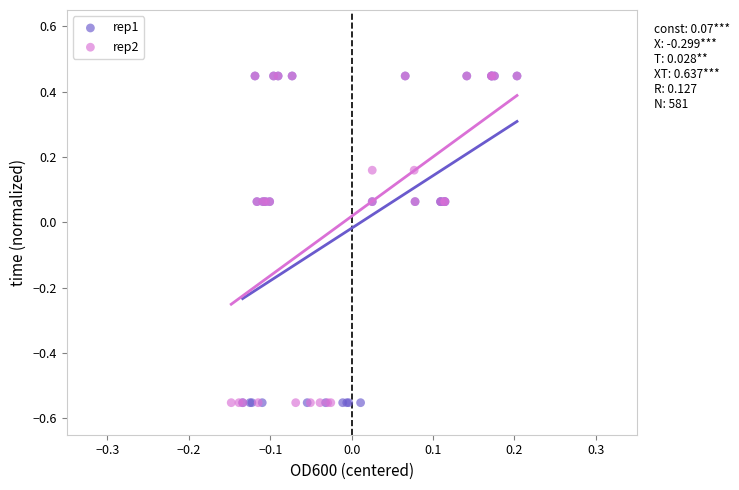

What are all the series names shown in the legend?

rep1, rep2